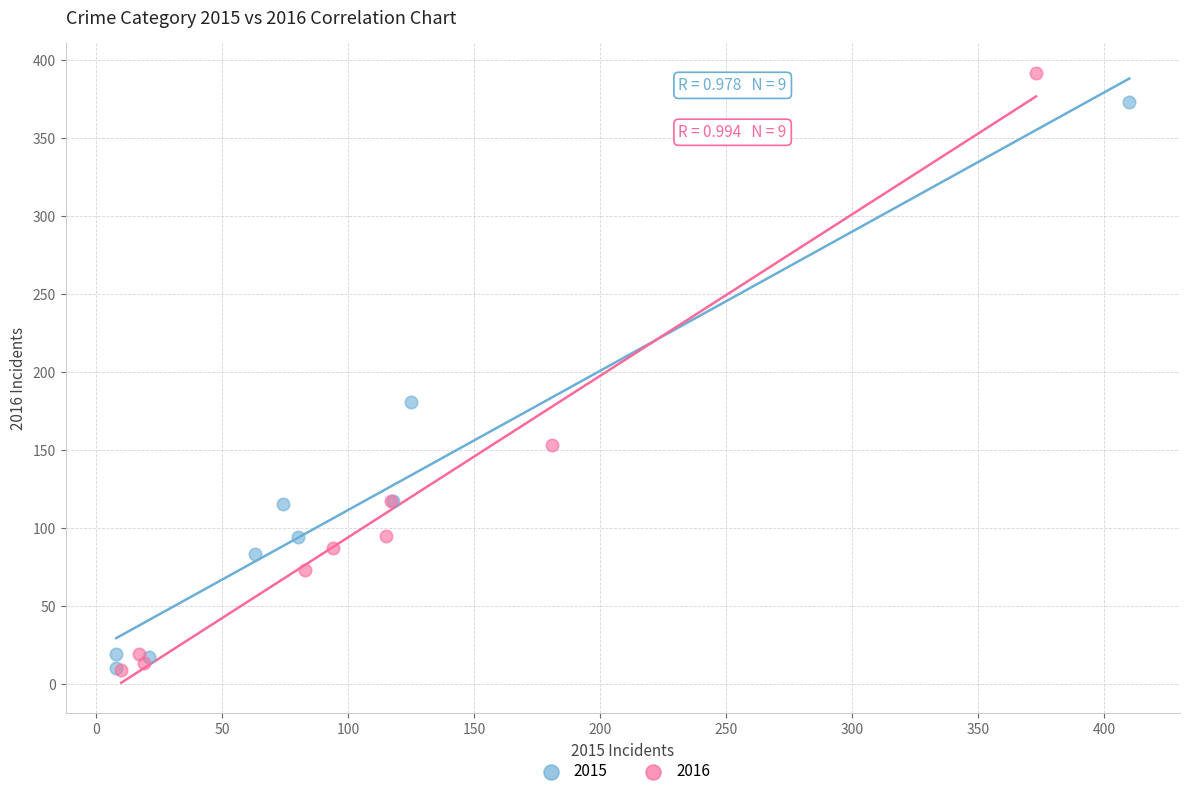

Which series has the widest spread of Y values?

2016